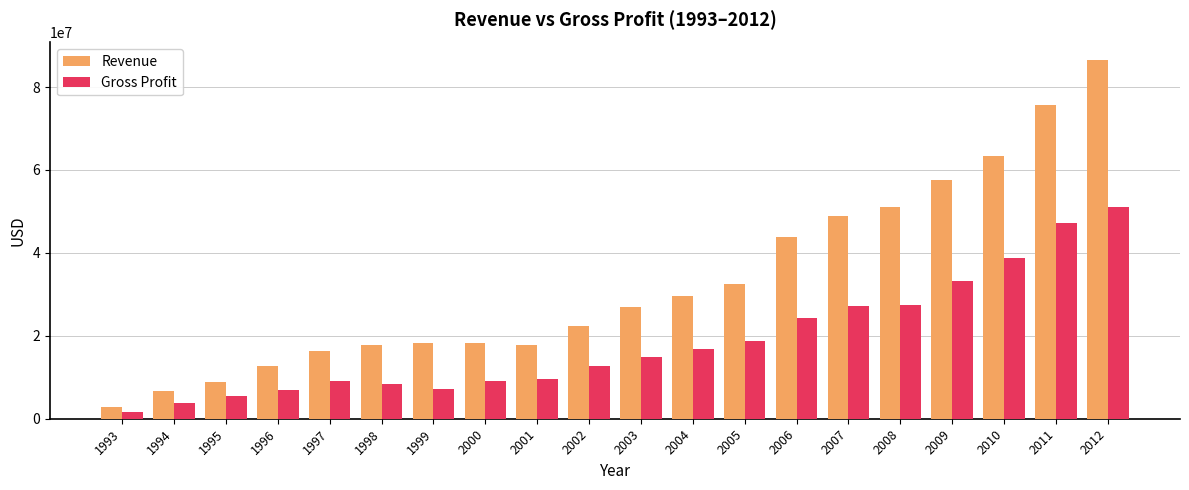

What is the sum of the Gross Profit values at 2003 and 2011?

61993000